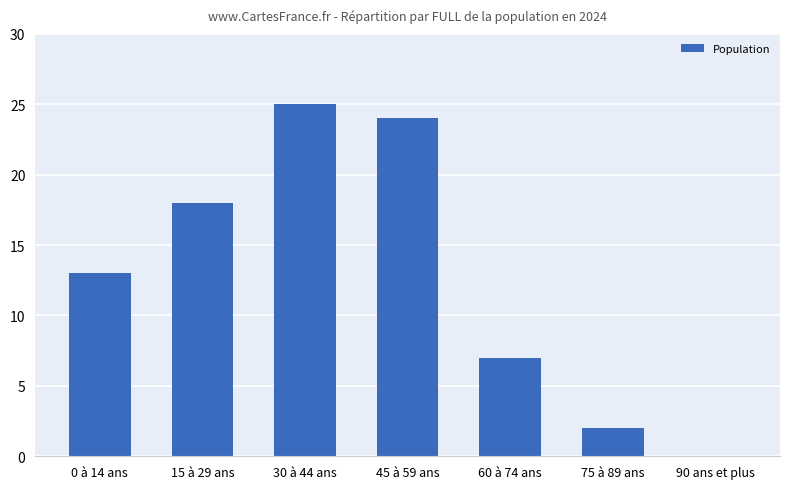

At which label is the value closest to 12?

0 à 14 ans